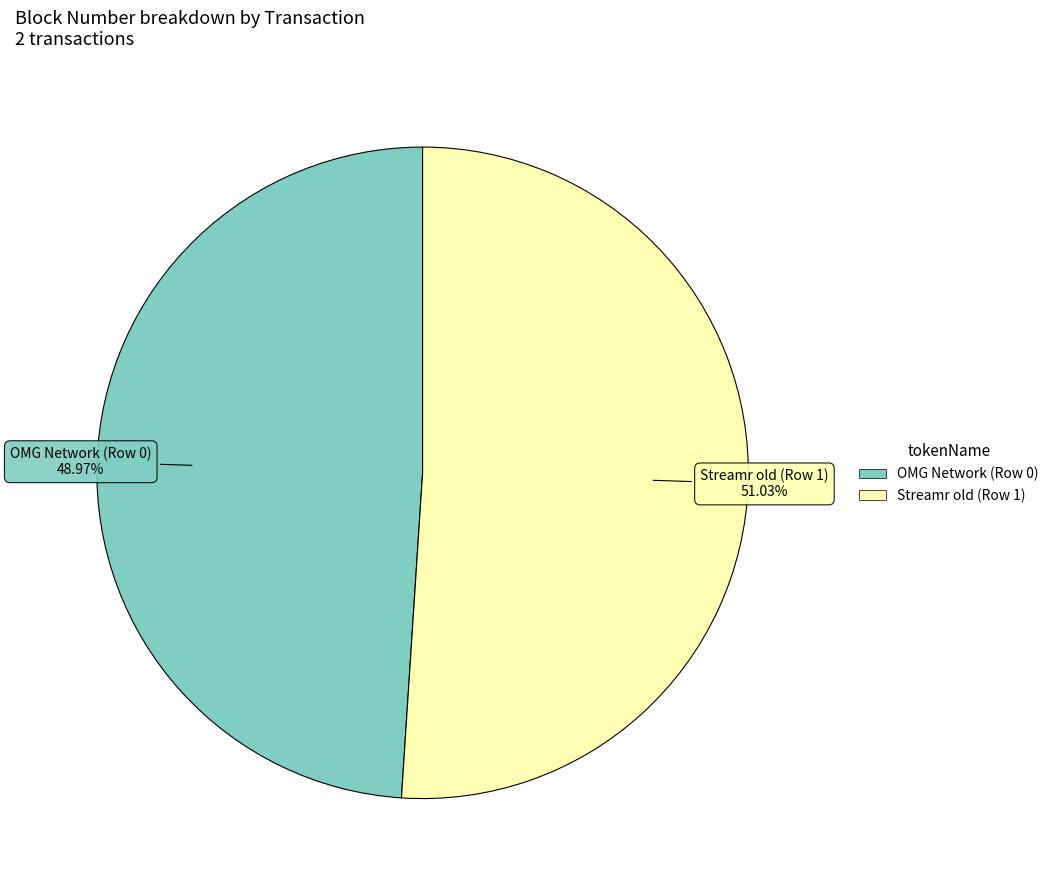

Is the sum of OMG Network (Row 0) and Streamr old (Row 1) greater than half?

Yes